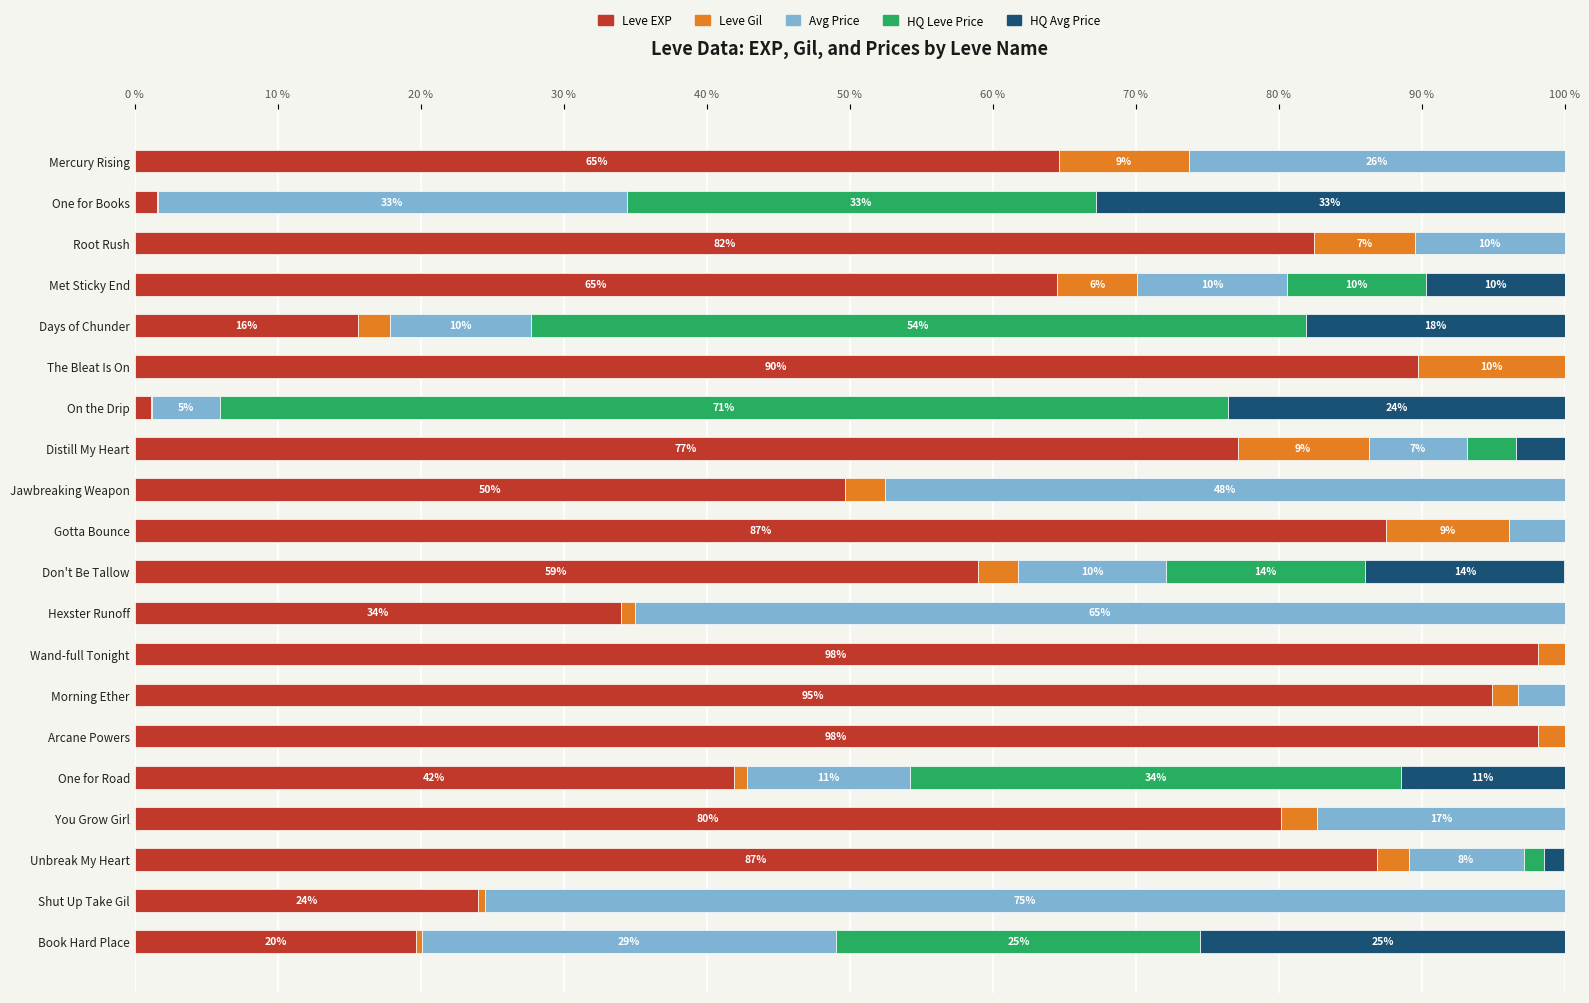

What position from the right is Shut Up Take Gil?

2